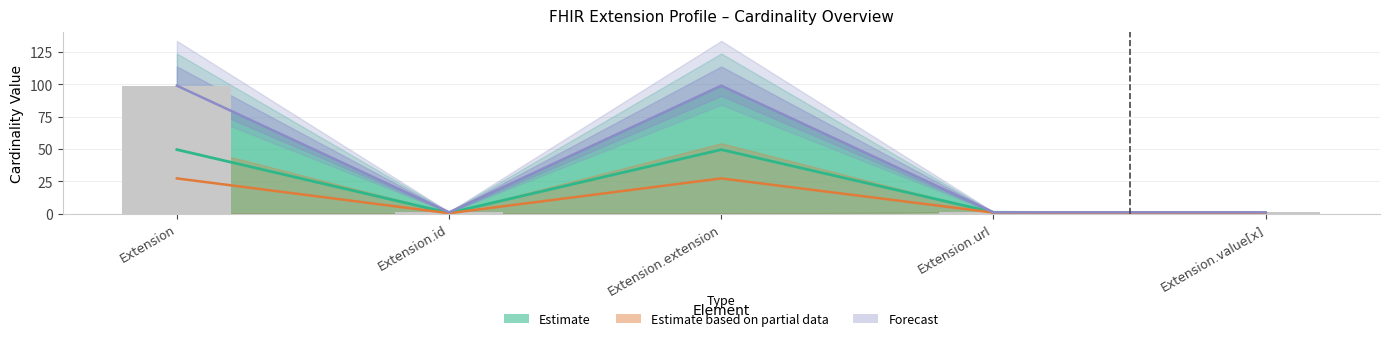

Which label corresponds to the largest value in the chart?

Extension